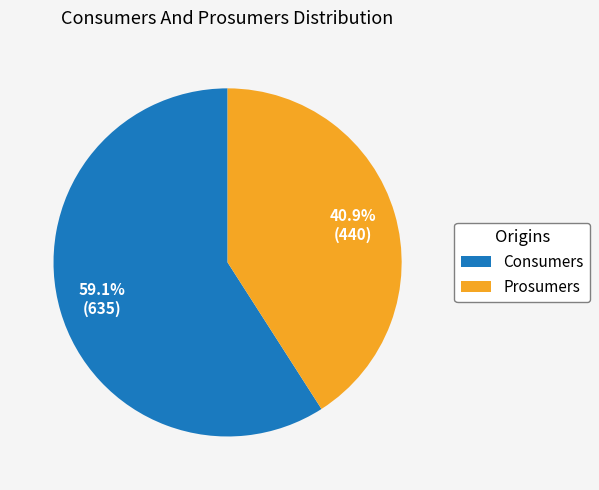

What is the ratio of the value at Prosumers to the value at Consumers?

0.7